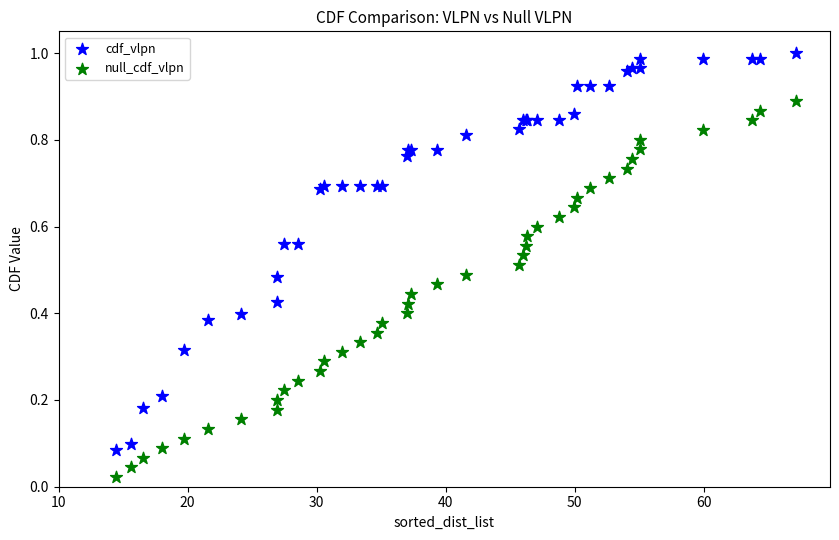

What are all the series names shown in the legend?

cdf_vlpn, null_cdf_vlpn